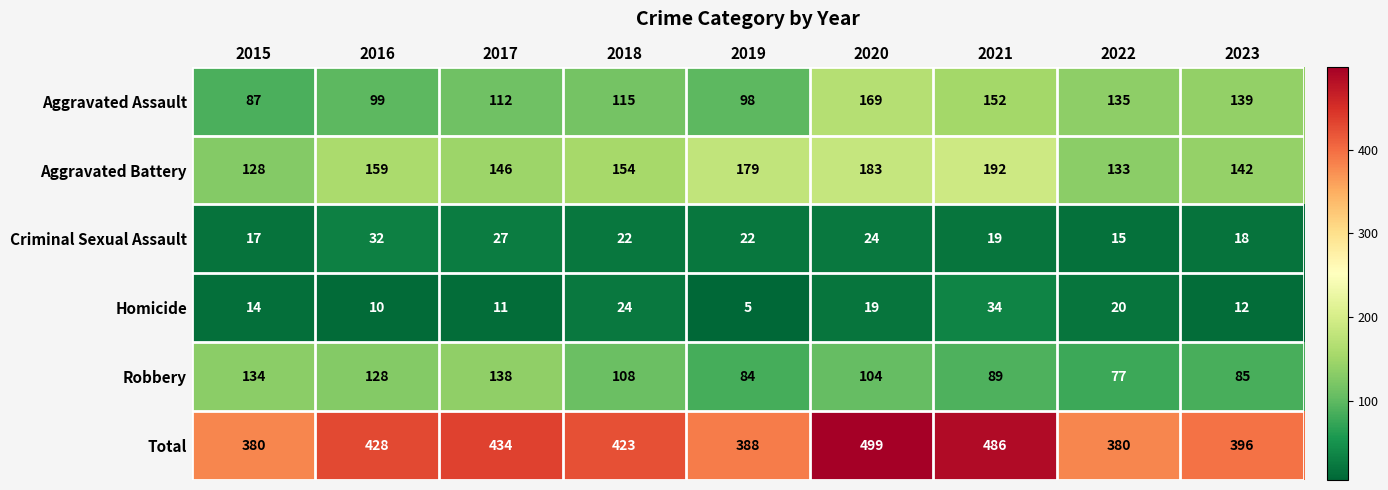

Which series has the largest range (max minus min)?

Total